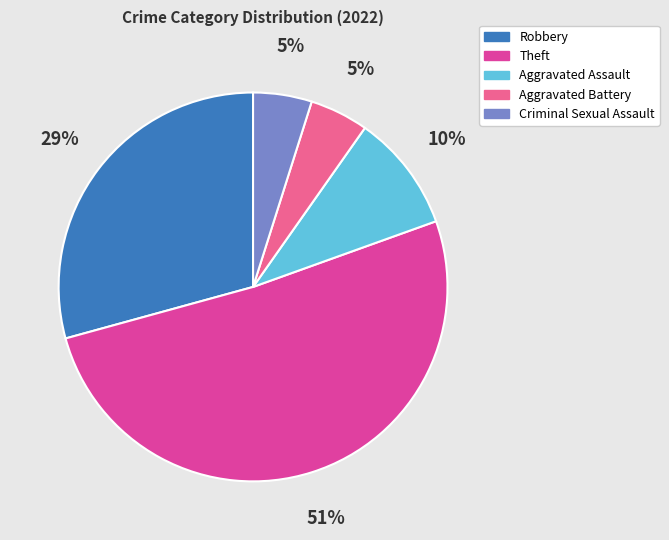

Is there any slice that represents more than half of the pie?

Yes